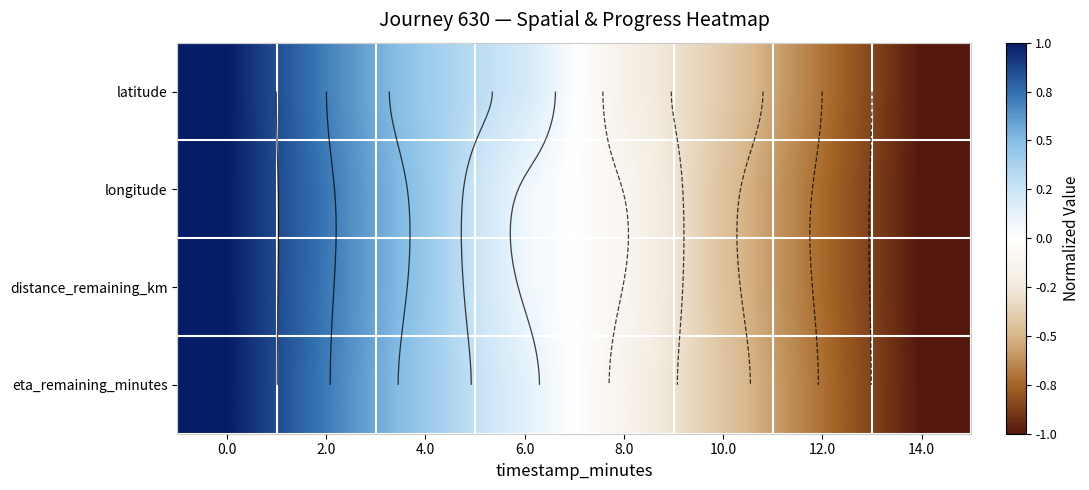

What is the approximate value of longitude at 14.0?

-1.0